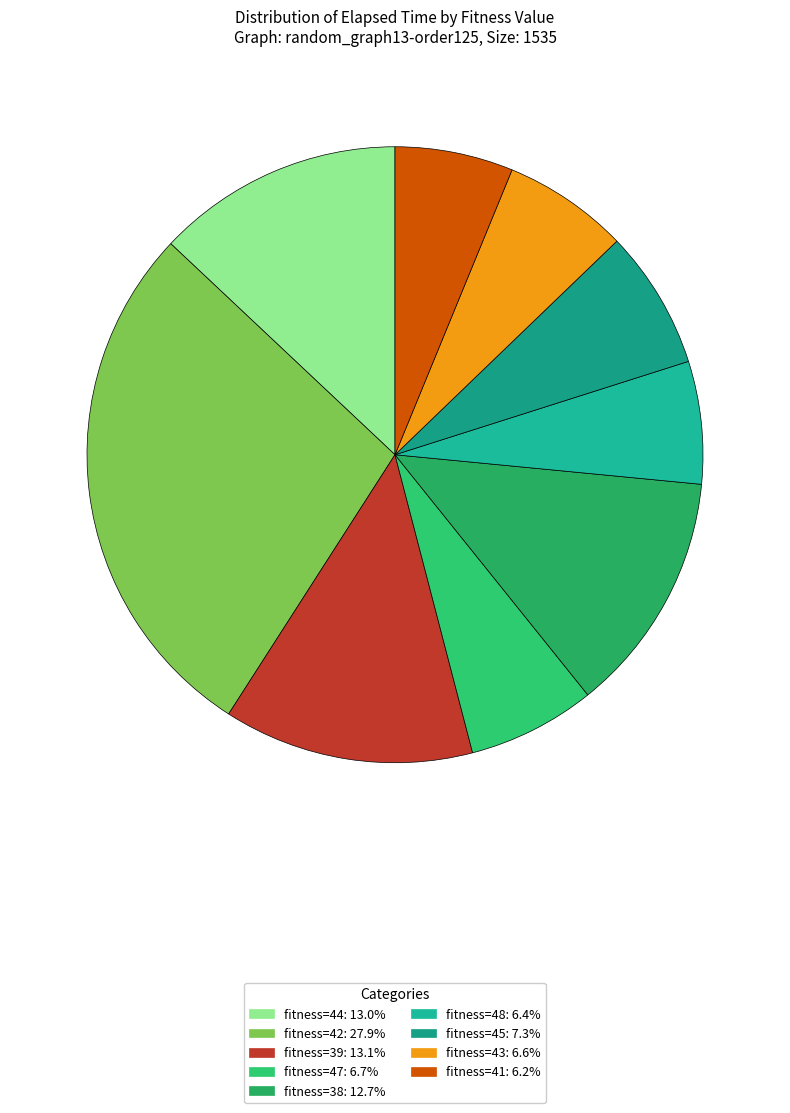

What is the smallest slice in the pie chart?

41